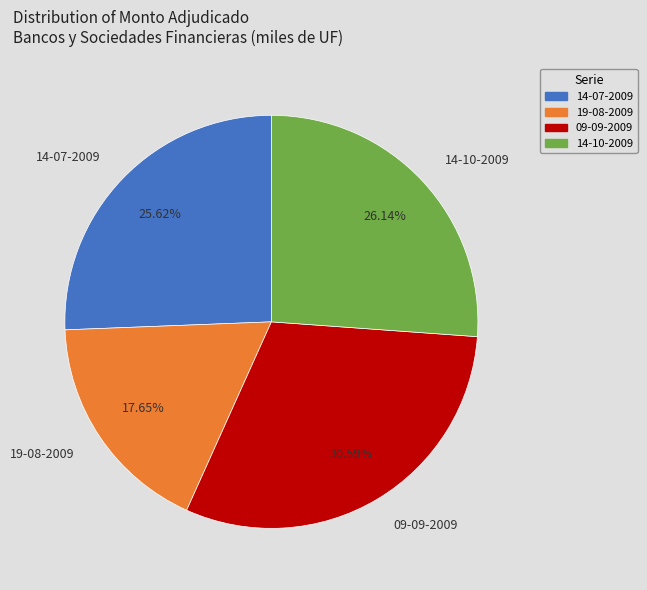

Which has a higher value, 14-10-2009 or 09-09-2009?

09-09-2009